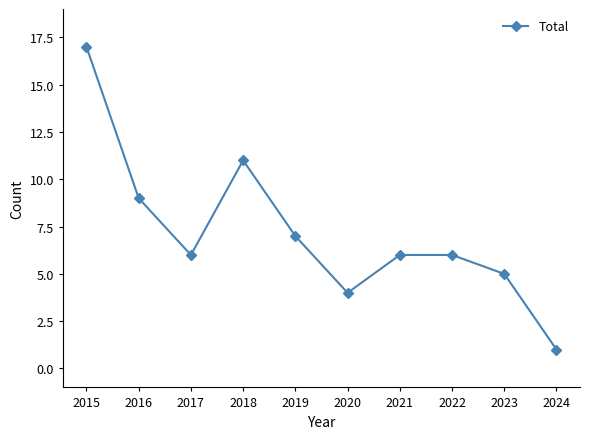

Approximately how many times larger is the value at 2019 compared to 2018?

0.6